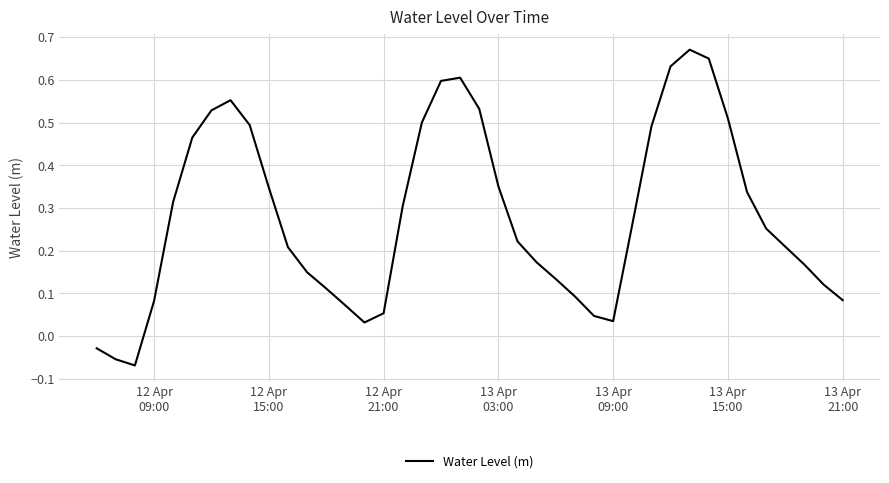

Reading right to left, transcribe all the data shown in this chart.

0.1	0.1	0.2	0.2	0.3	0.3	0.5	0.6	0.7	0.6	0.5	0.3	0.0	0.0	0.1	0.1	0.2	0.2	0.4	0.5	0.6	0.6	0.5	0.3	0.1	0.0	0.1	0.1	0.1	0.2	0.3	0.5	0.6	0.5	0.5	0.3	0.1	-0.1	-0.1	-0.0